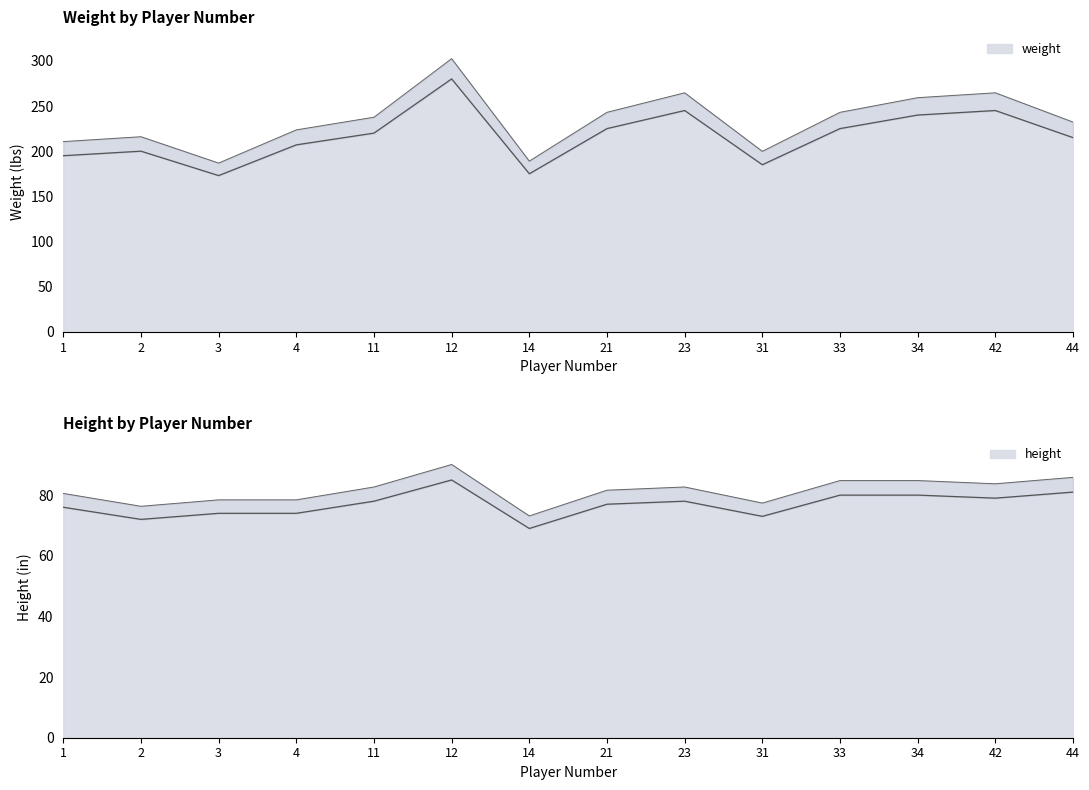

How many lines are shown in the chart?

2